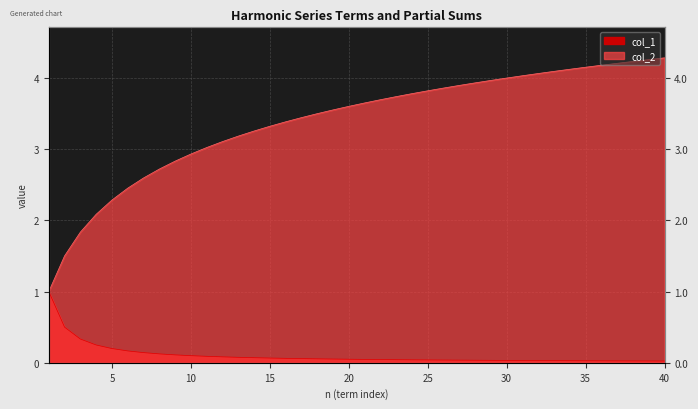

Rank the series by their average value, from highest to lowest.

col_2, col_1